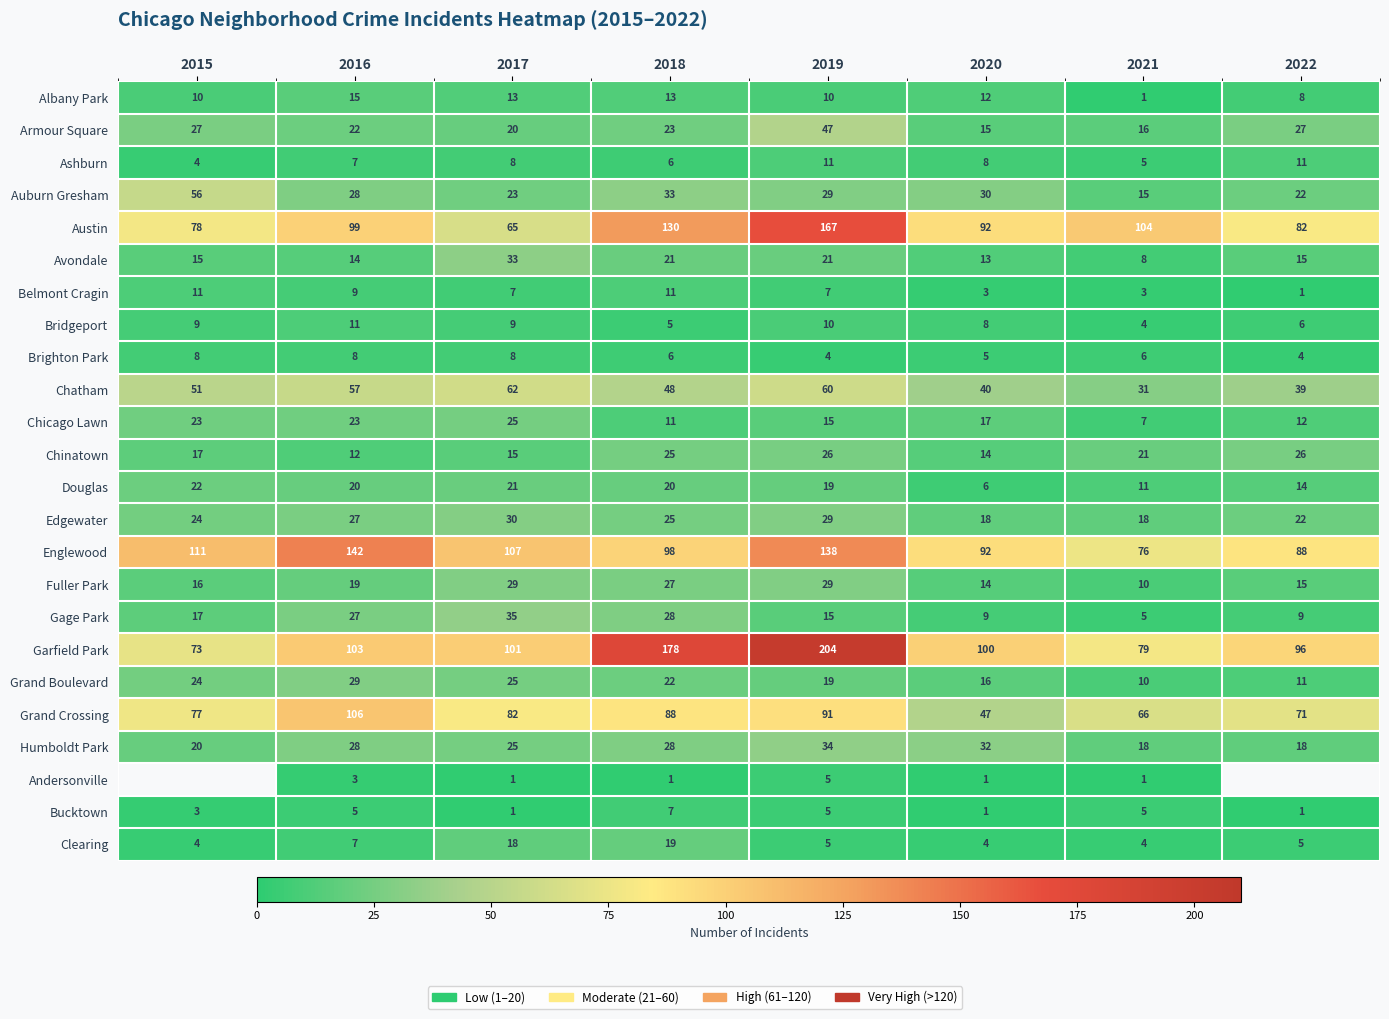

Which label corresponds to the smallest value in the chart?

2021